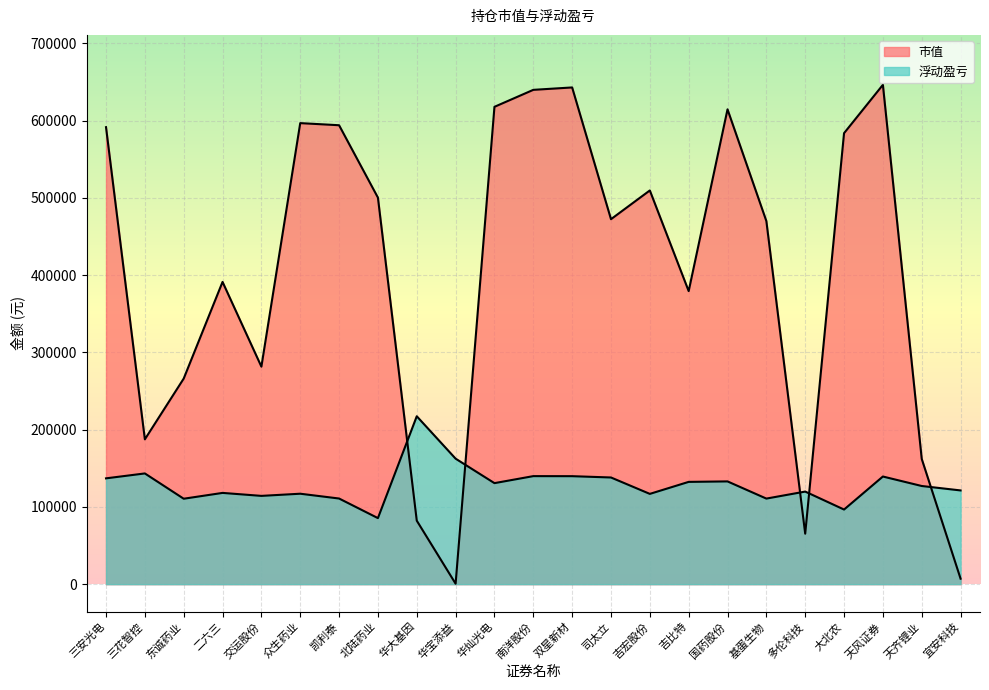

True or false: 市值 and 浮动盈亏 cross at least once.

True